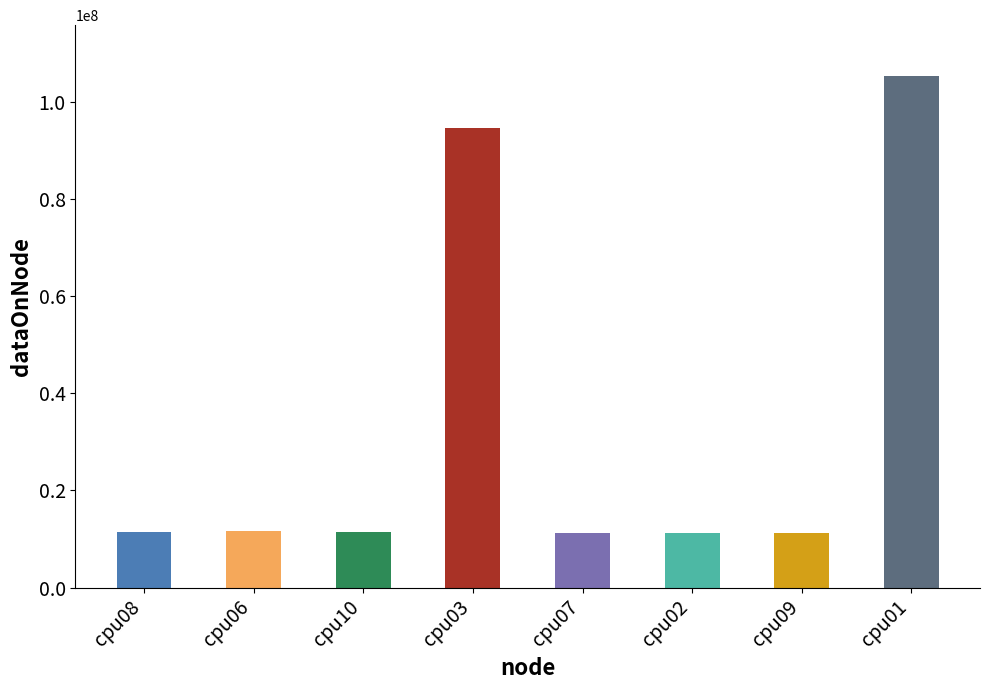

What is the change in value from cpu06 to cpu02?

-433148